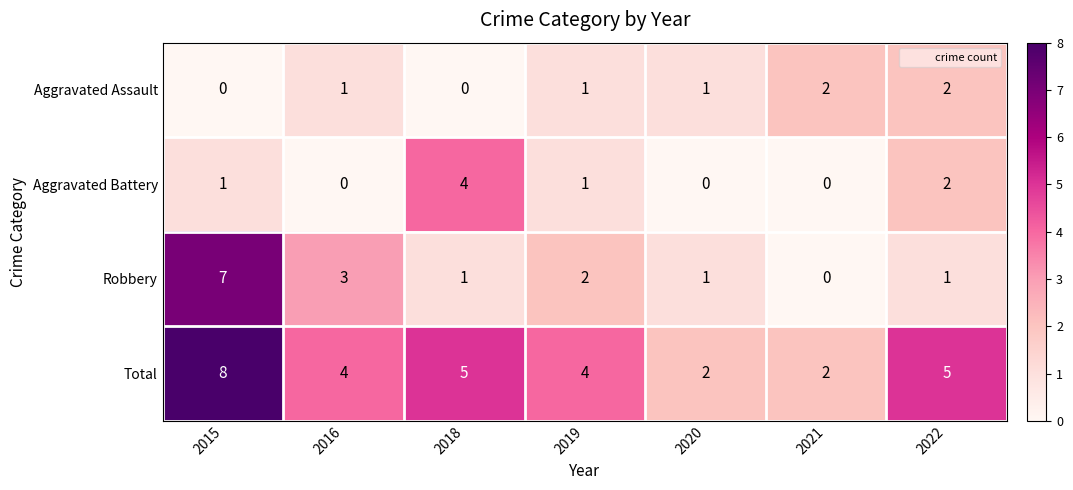

Where is Robbery nearest to the value 3?

2016